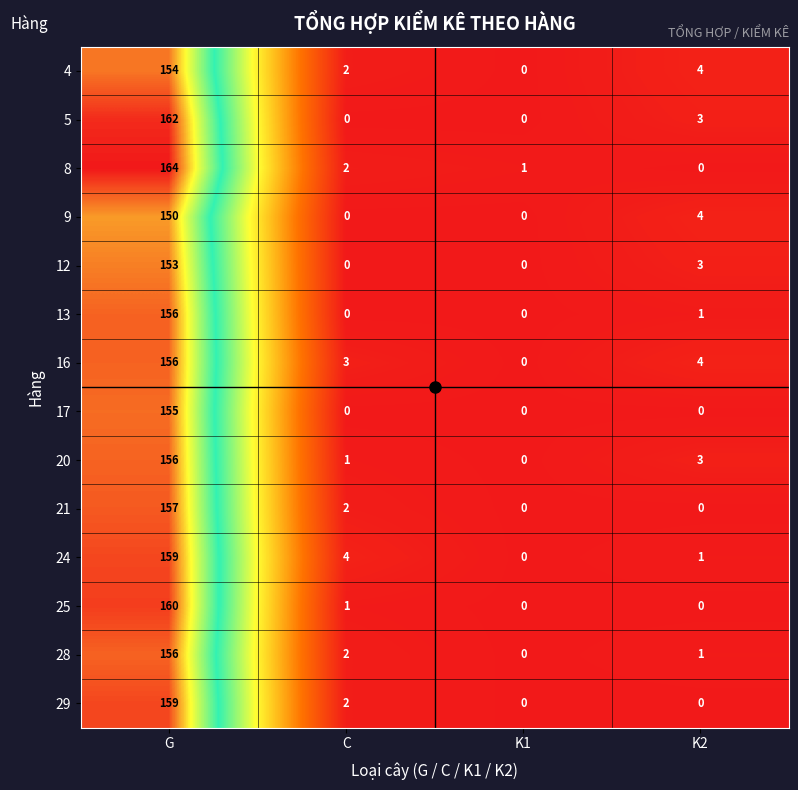

True or false: 21 has a value of -109 at K1.

False